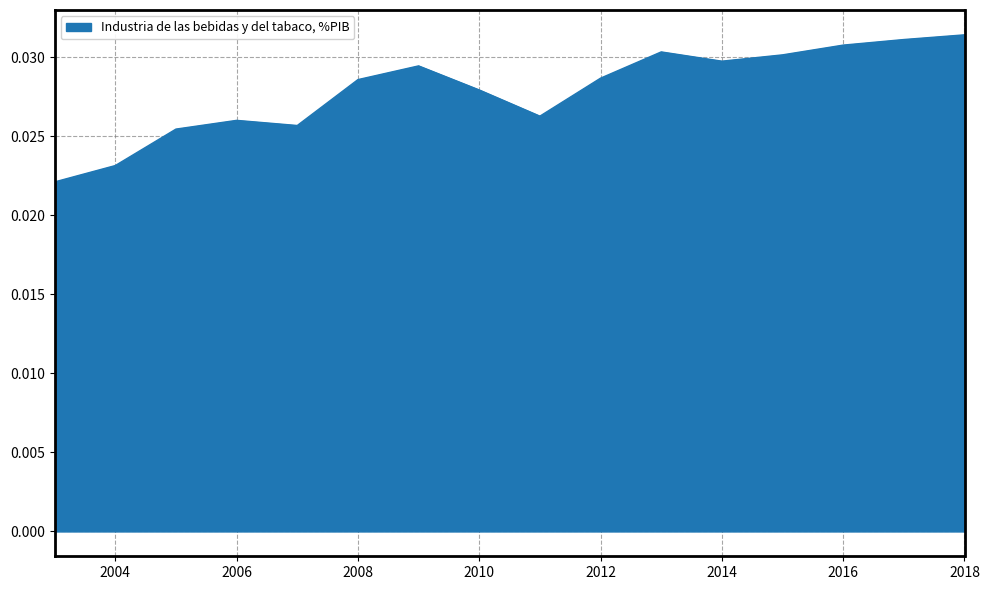

Which label corresponds to the largest value in the chart?

2018